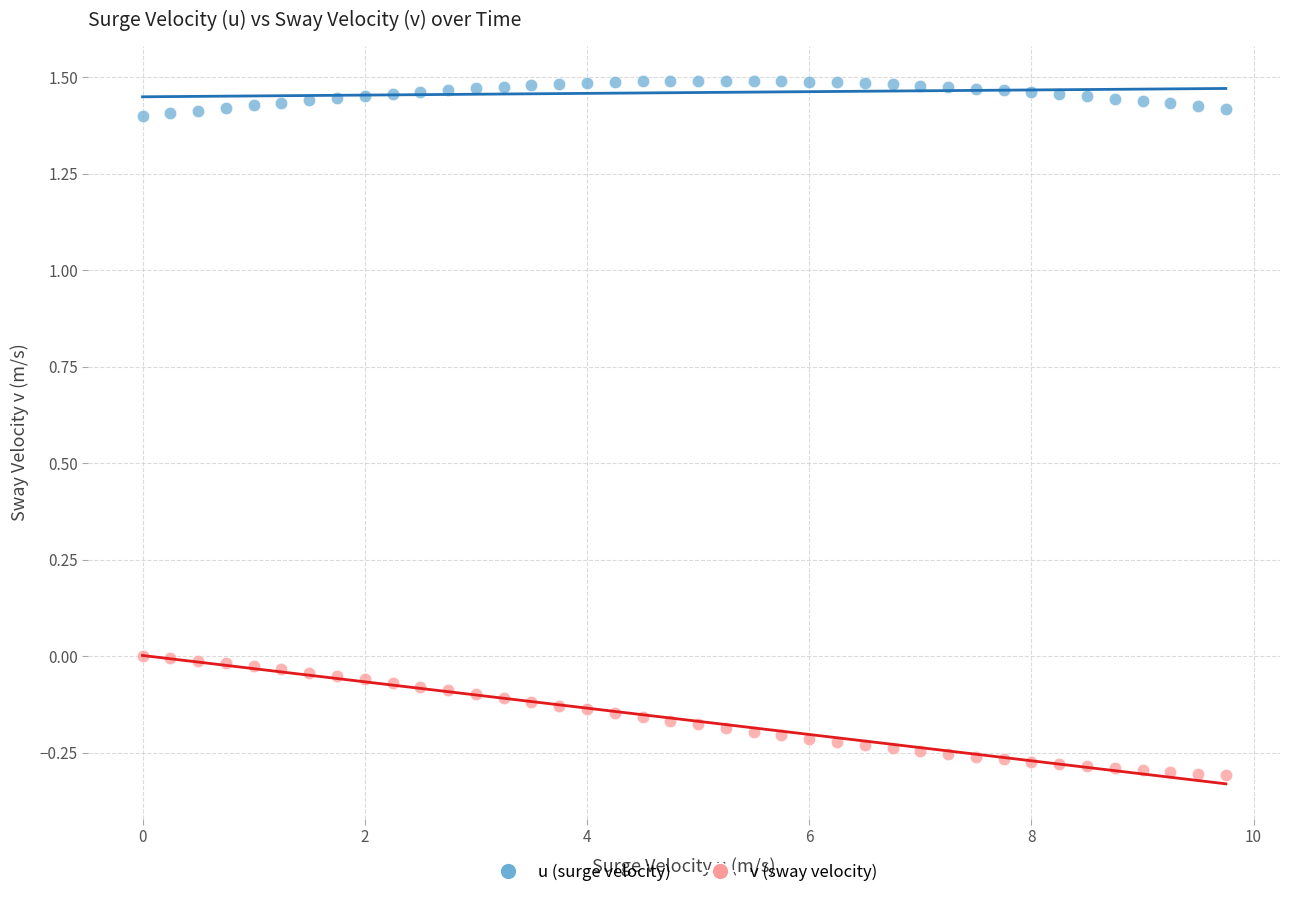

Which series contains the highest Y value?

u (surge velocity)